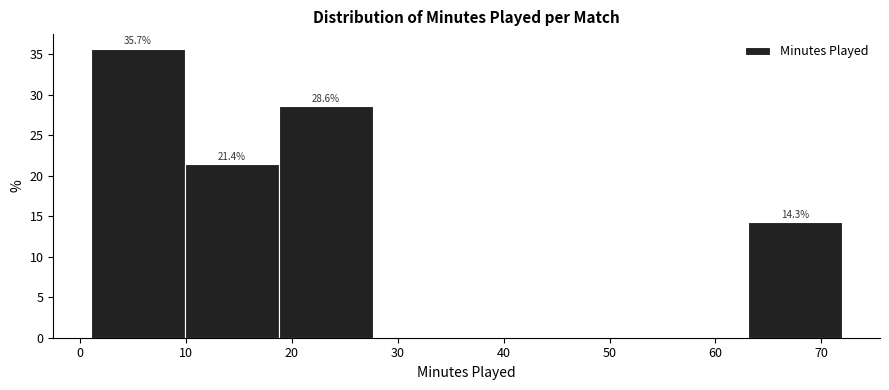

Which range on the x-axis has the tallest bar?

1 to 10